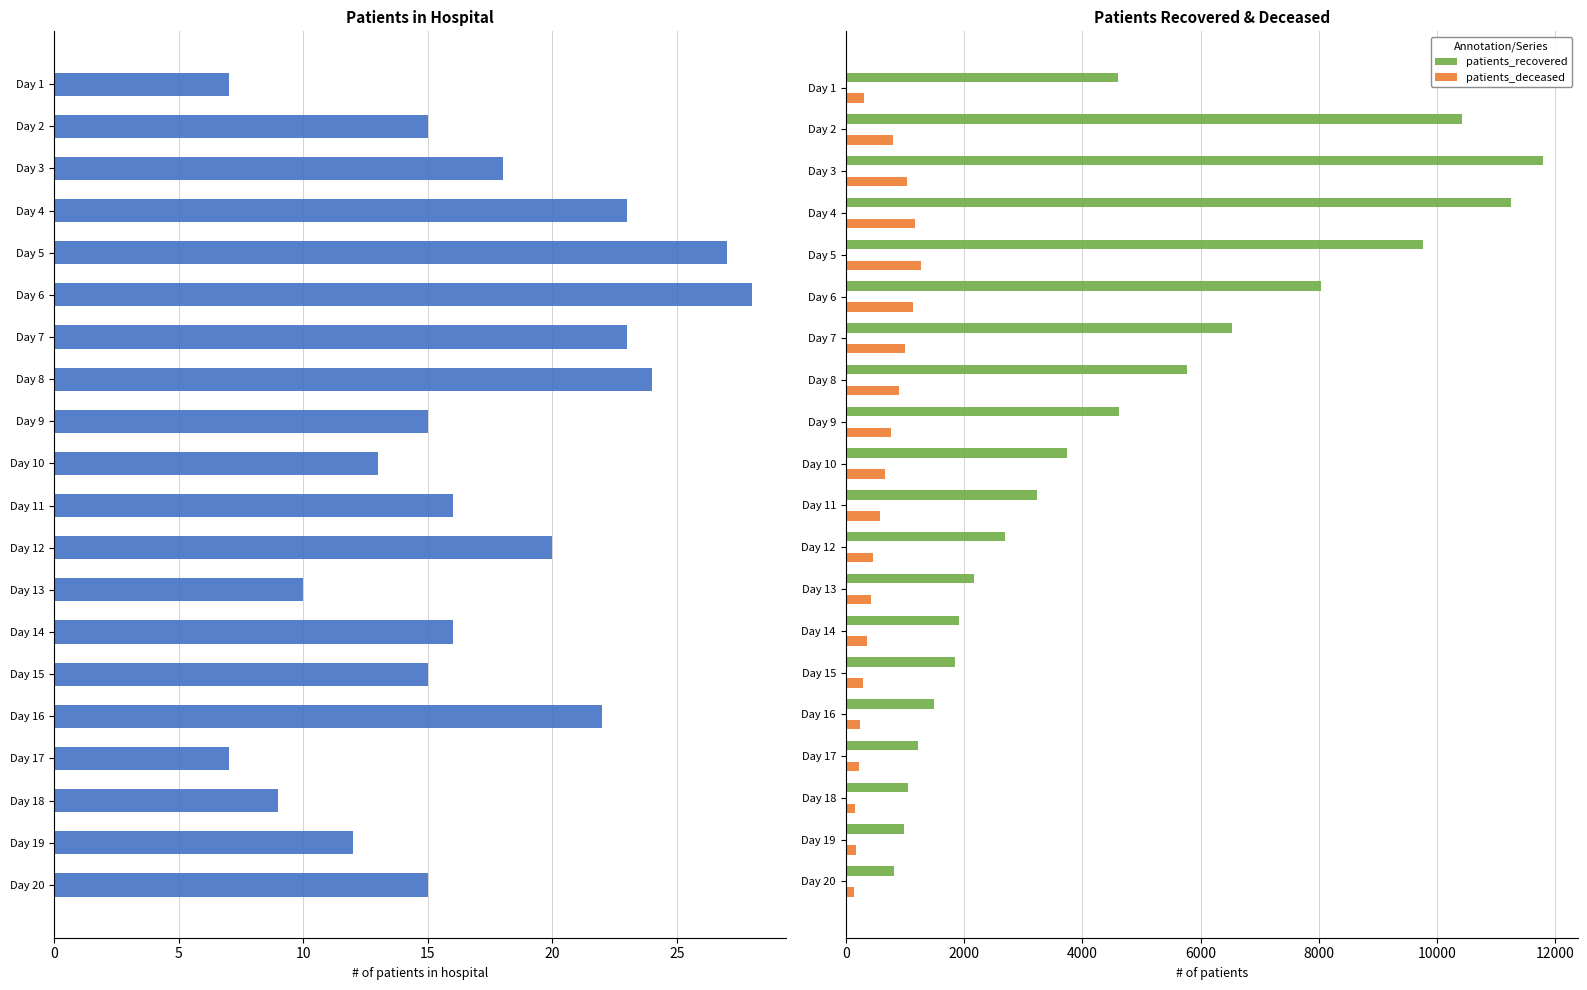

Is the value of patients_recovered at Day 3 greater than the value of patients_deceased at Day 6?

Yes